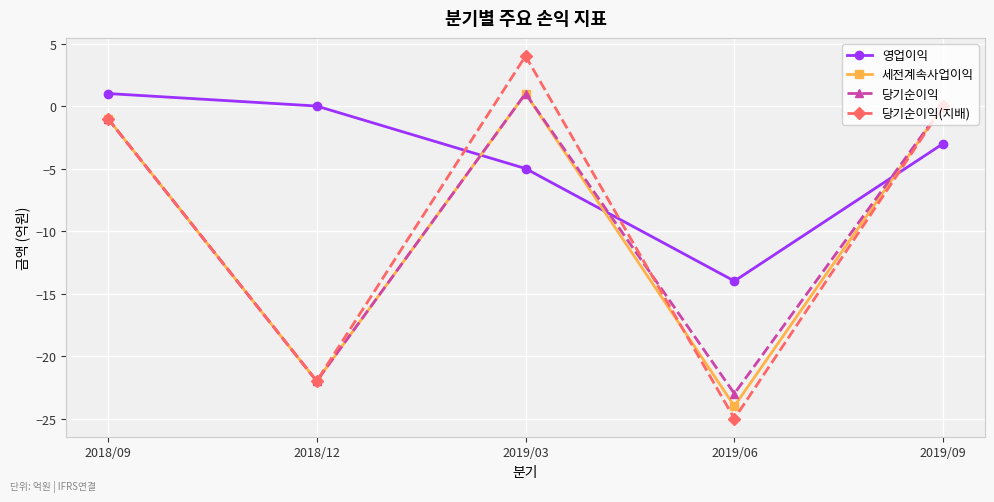

Which series ends up on top after the final intersection of 당기순이익(지배) and 영업이익?

당기순이익(지배)